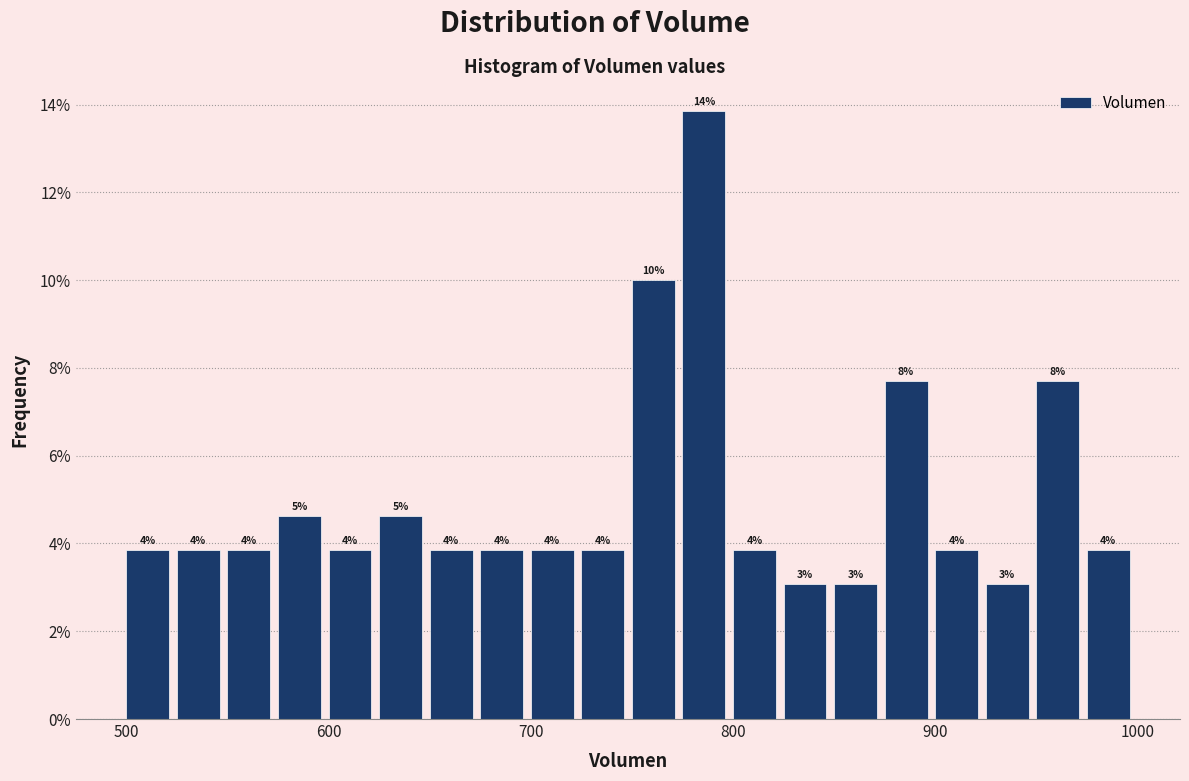

Read against the x-axis, roughly where is the centre of the tallest bar?

790